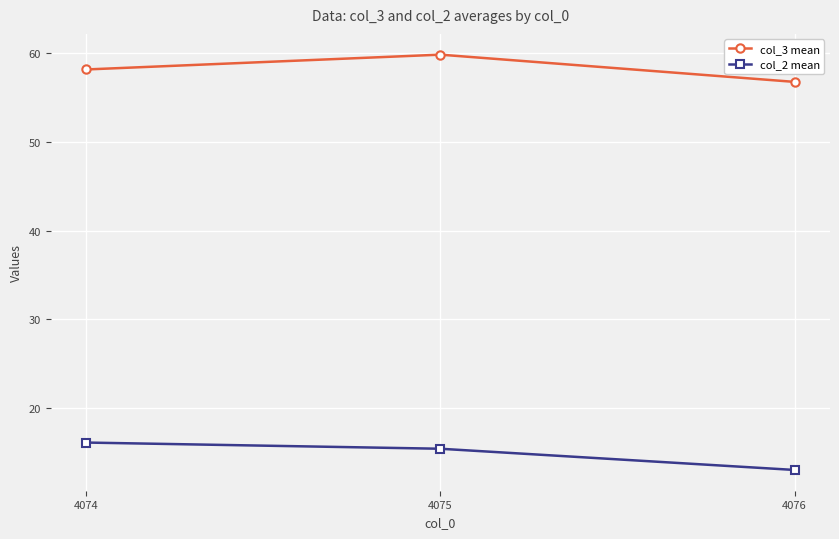

Where does the col_2 mean series first go above 15?

4074